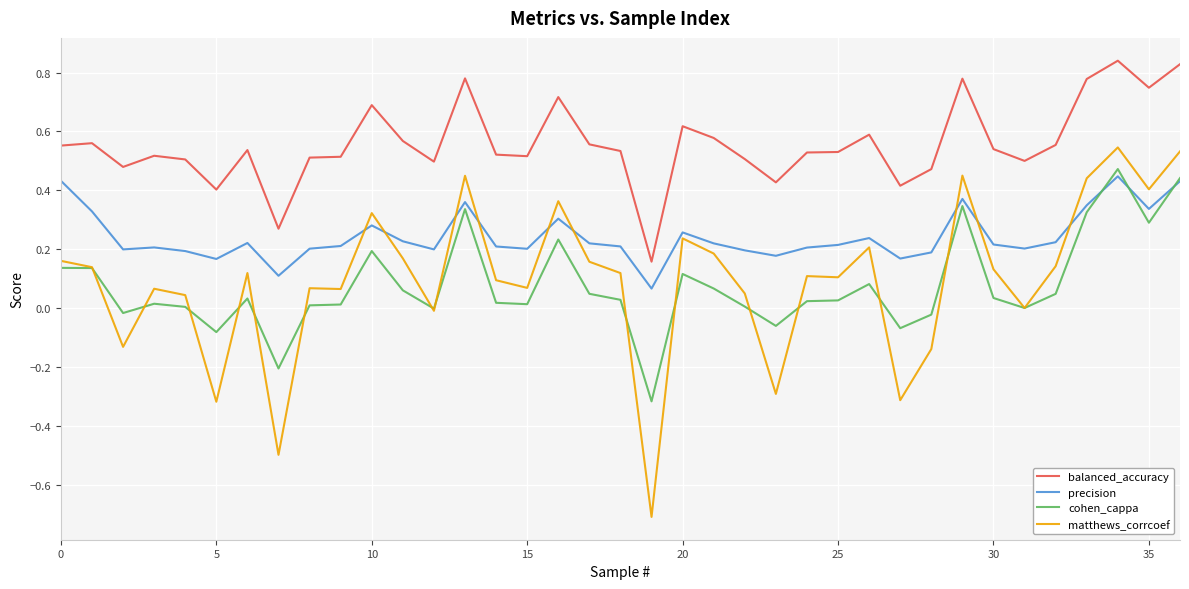

What is the smallest value displayed?

-0.7